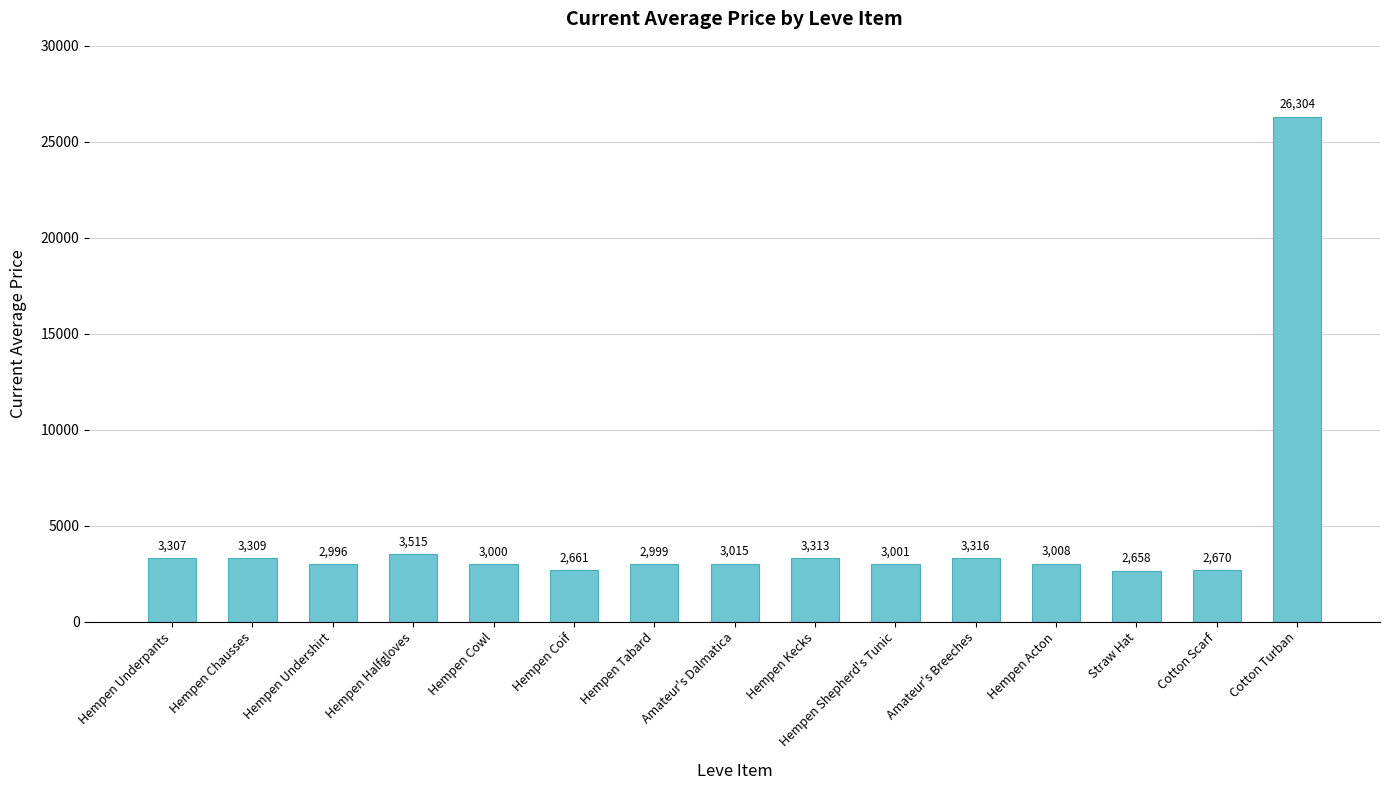

Reading left to right, what are all the values shown in this chart?

Hempen Underpants=3307	Hempen Chausses=3309	Hempen Undershirt=2996	Hempen Halfgloves=3515	Hempen Cowl=3000	Hempen Coif=2661	Hempen Tabard=2999	Amateur's Dalmatica=3015	Hempen Kecks=3313	Hempen Shepherd's Tunic=3001	Amateur's Breeches=3316	Hempen Acton=3008	Straw Hat=2658	Cotton Scarf=2670	Cotton Turban=26304